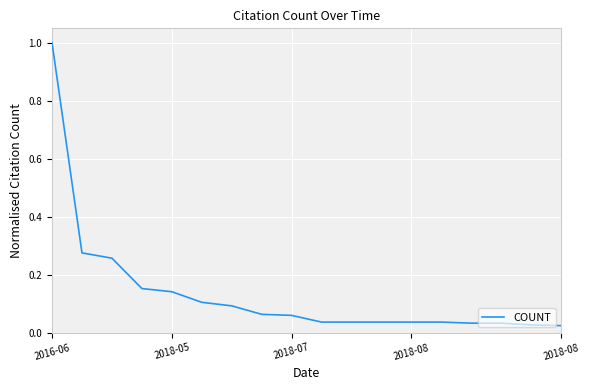

What is the difference between the maximum and minimum values?

1.0